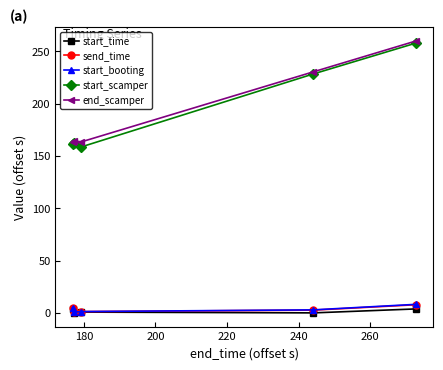

True or false: send_time and end_scamper cross at least once.

False